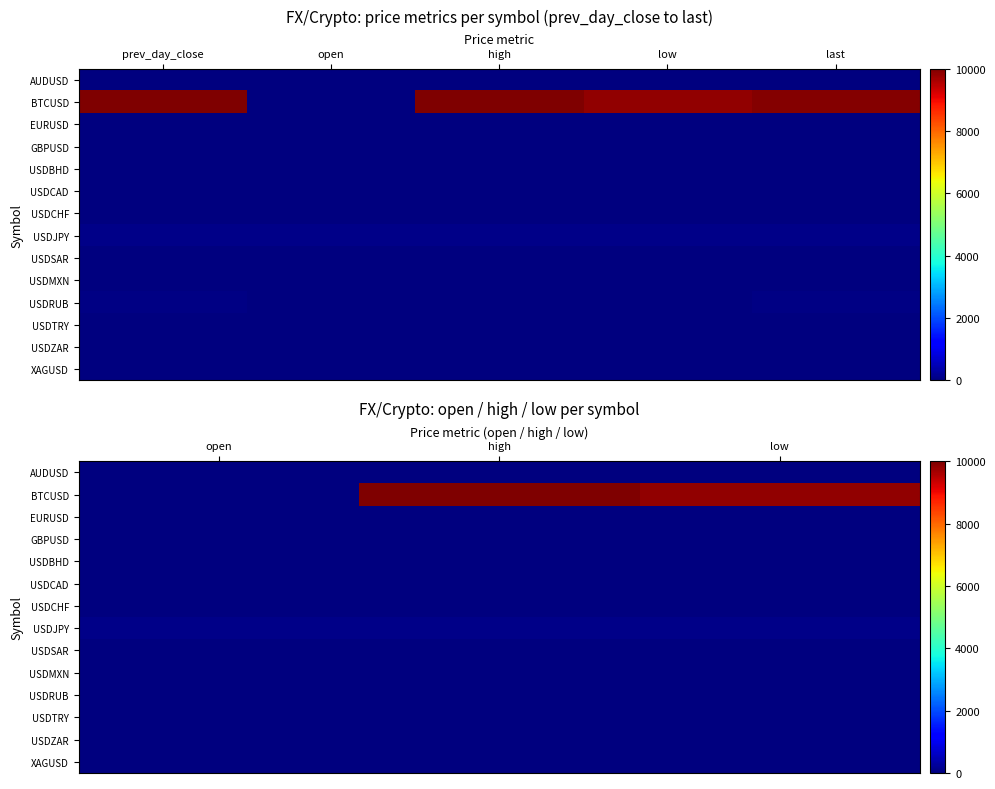

What is the difference between the highest and lowest values at low?

9842.3